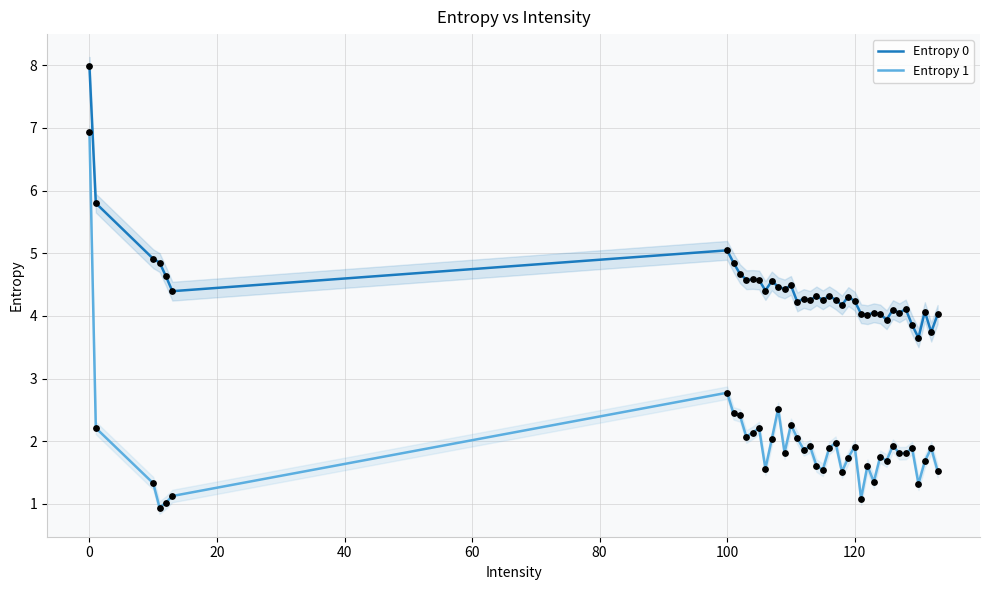

Which series reaches the minimum Y coordinate?

Entropy 1